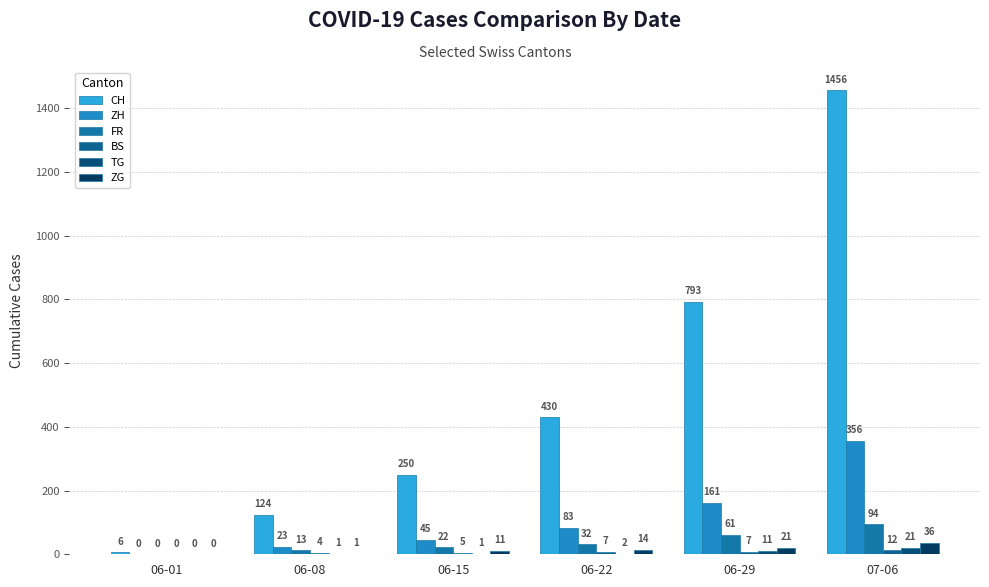

The value of CH at 06-22 is 229. True or false?

False